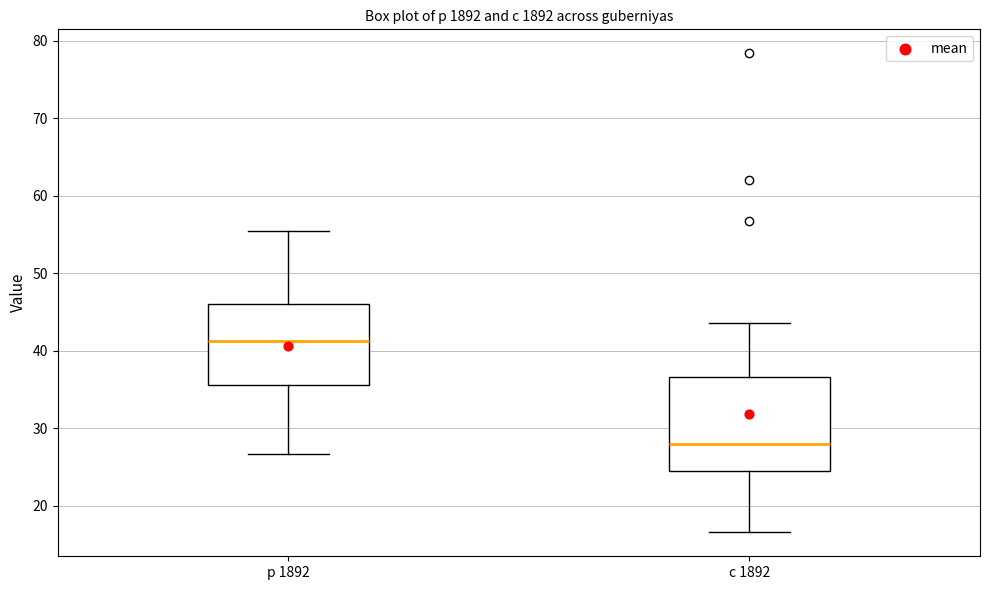

Comparing the boxes themselves (not the whiskers), which one is the tallest?

с 1892